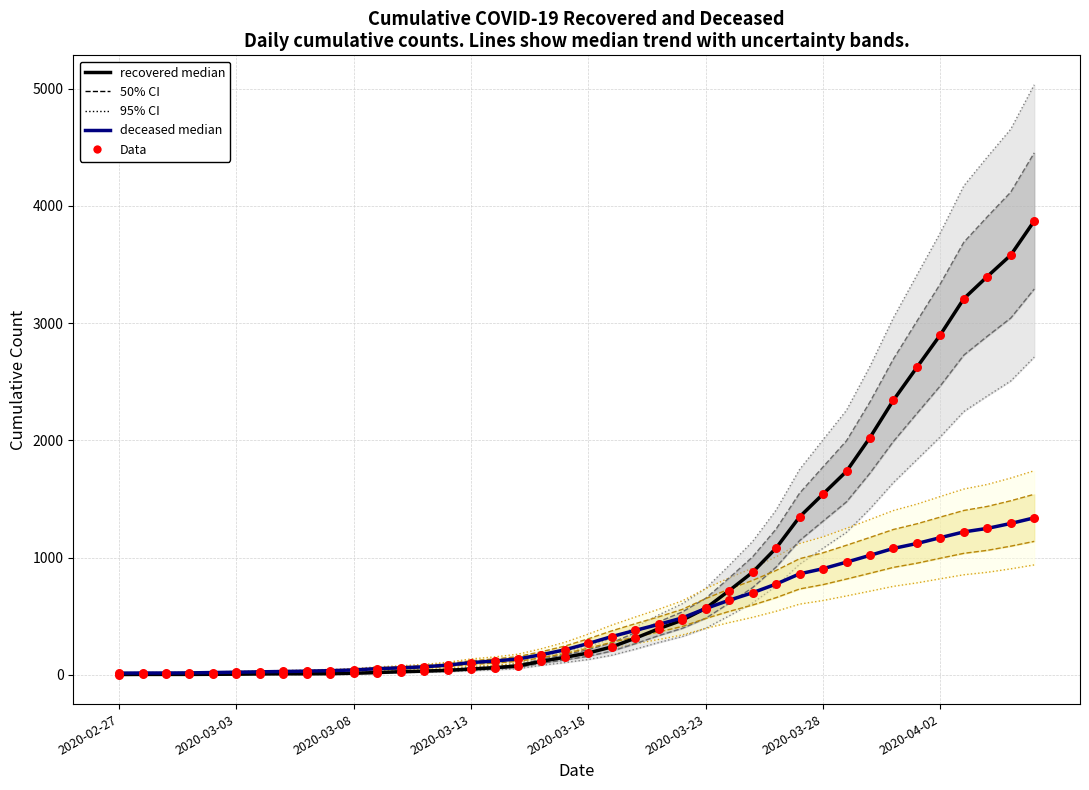

At how many categories does at least one series exceed 372?

18